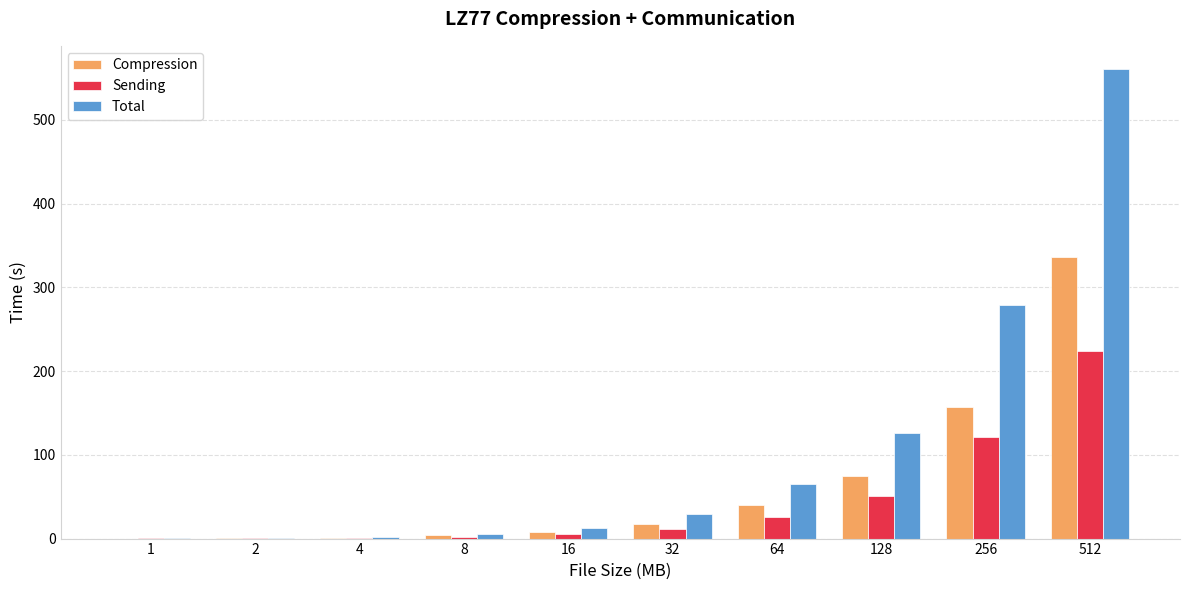

Which series changed the most between 128 and 256?

Total